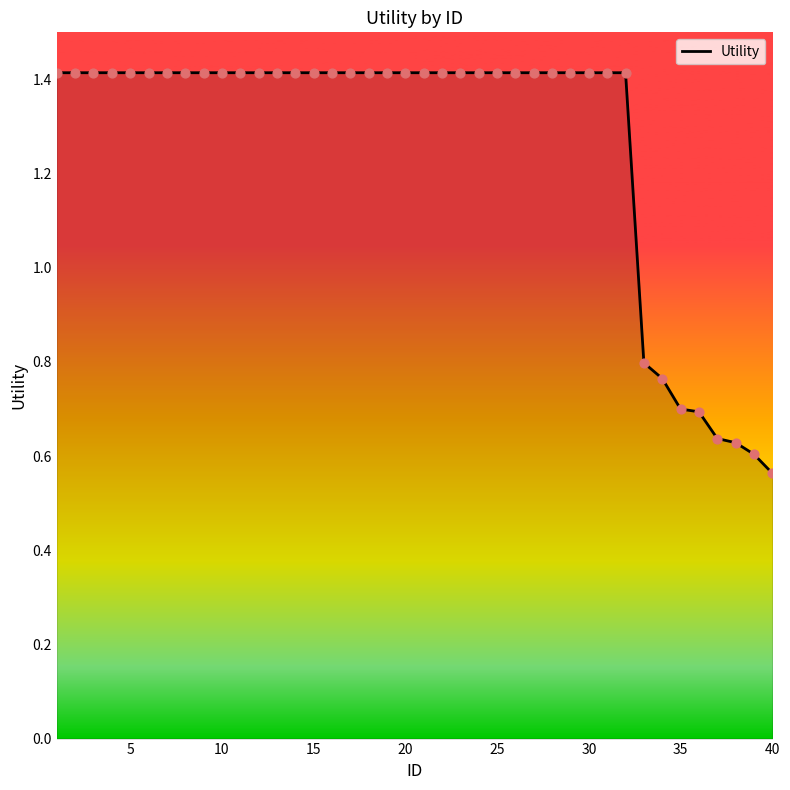

What is the maximum value shown in the chart?

1.4